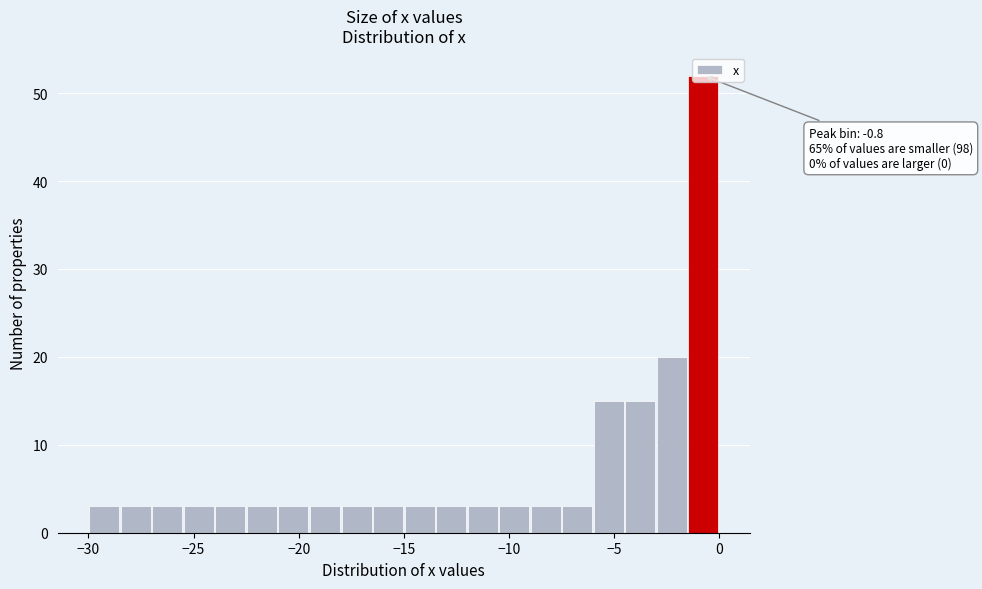

Read against the x-axis, roughly where is the centre of the tallest bar?

-0.5